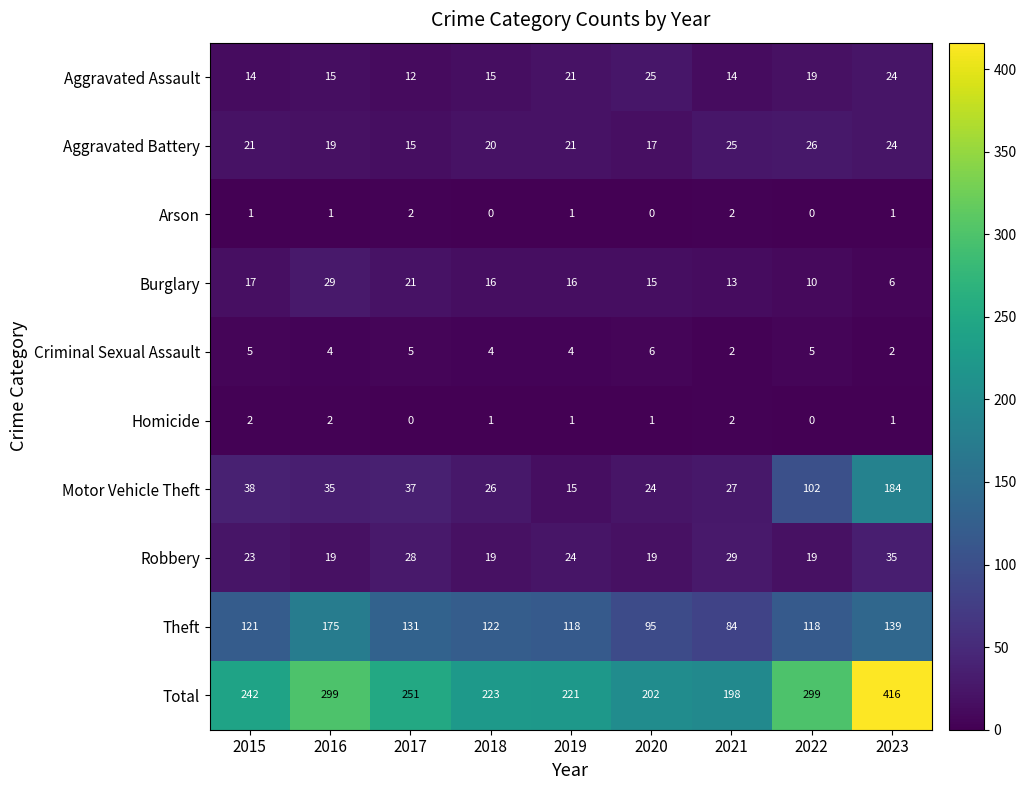

What is the total value across all series at 2022?

598